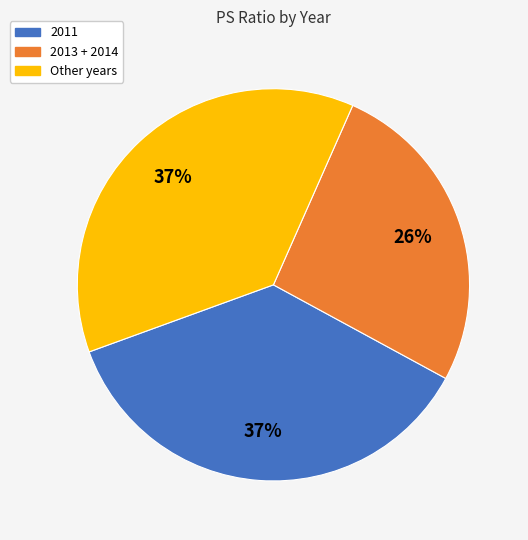

How many segments does this pie chart have?

3